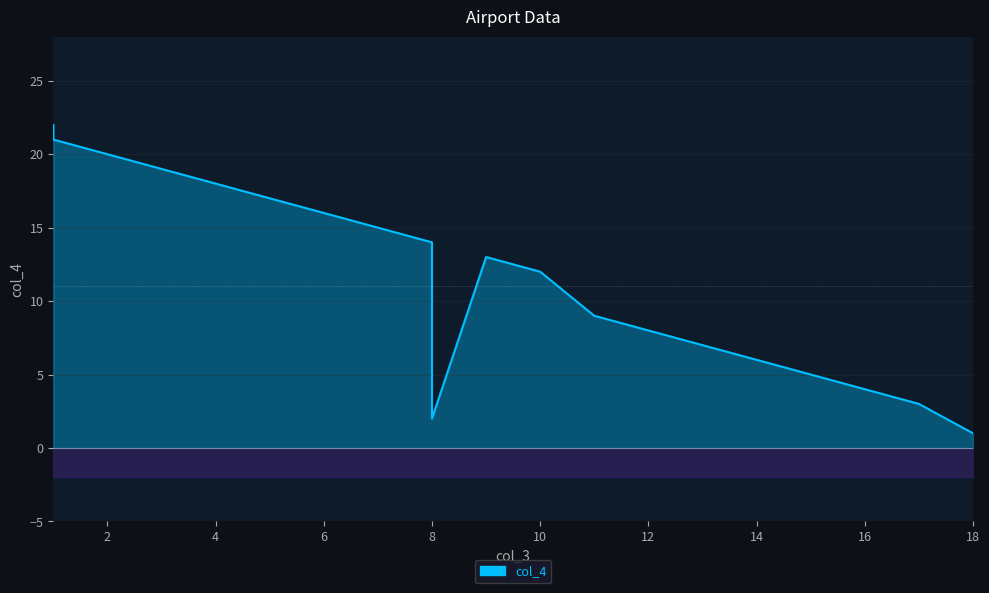

Where does the data first go above 12?

1